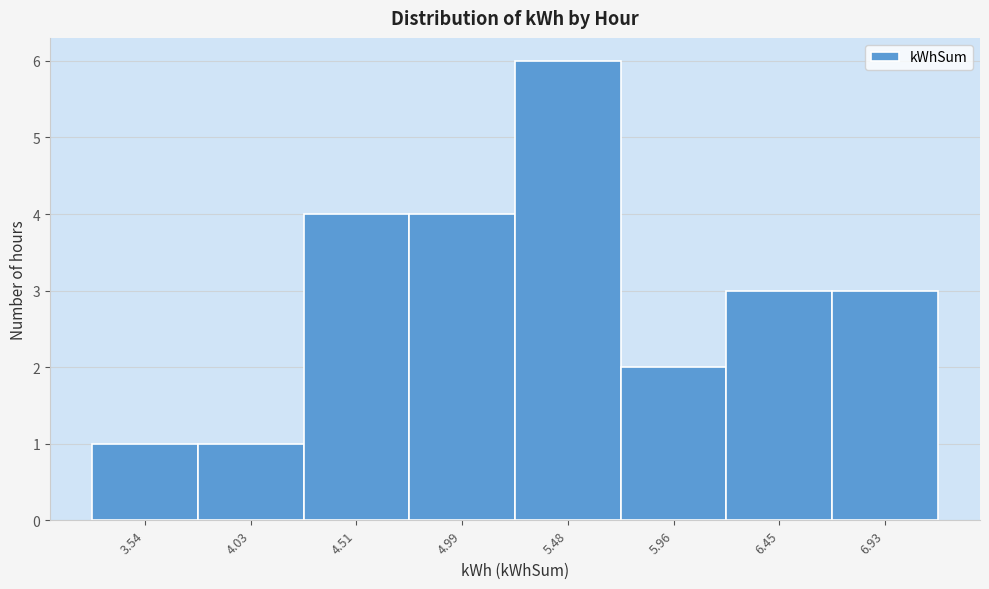

Reading left to right, extract all data points from this chart.

3.54=1	4.03=1	4.51=4	4.99=4	5.48=6	5.96=2	6.45=3	6.93=3